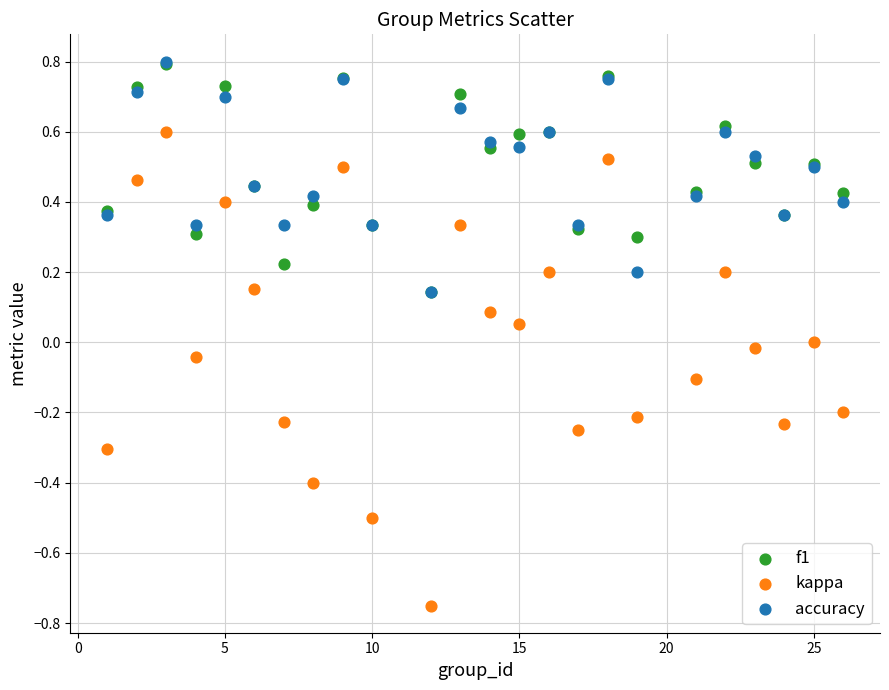

What are all the series names shown in the legend?

f1, kappa, accuracy